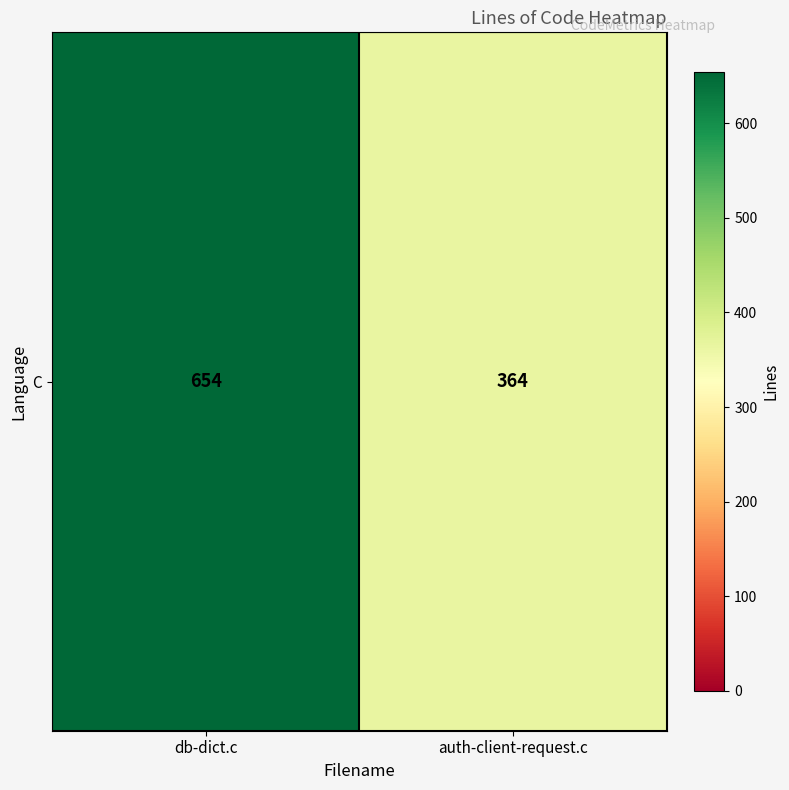

What is the approximate value at db-dict.c, to the nearest 50?

650